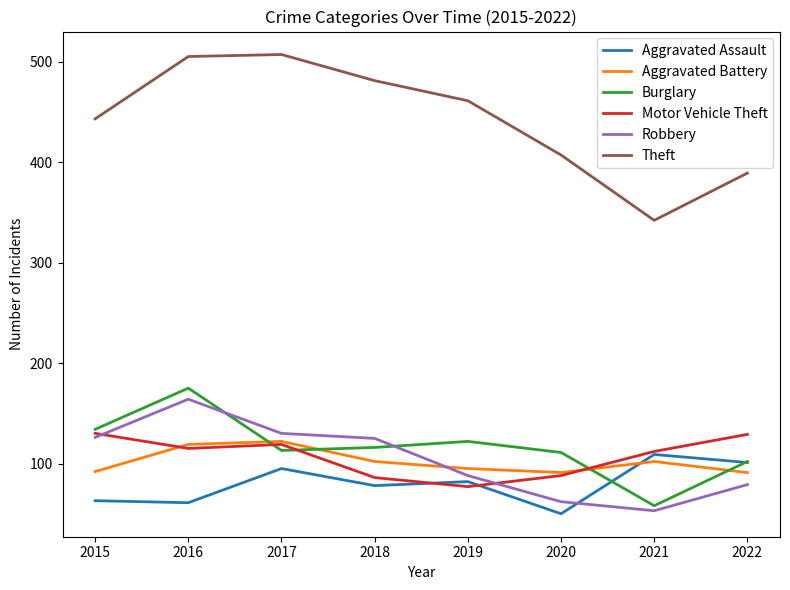

What is the spread (max minus min) of values at 2017?

412